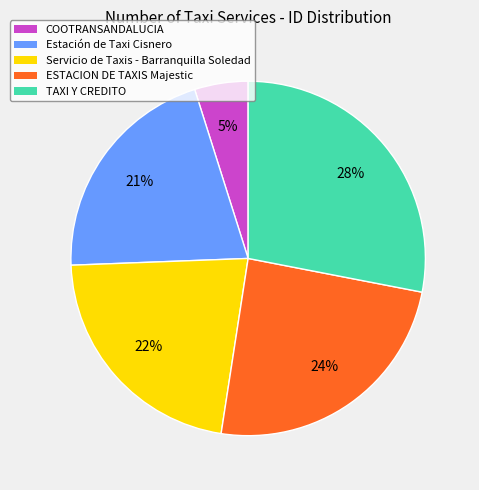

What is the smallest slice in the pie chart?

COOTRANSANDALUCIA